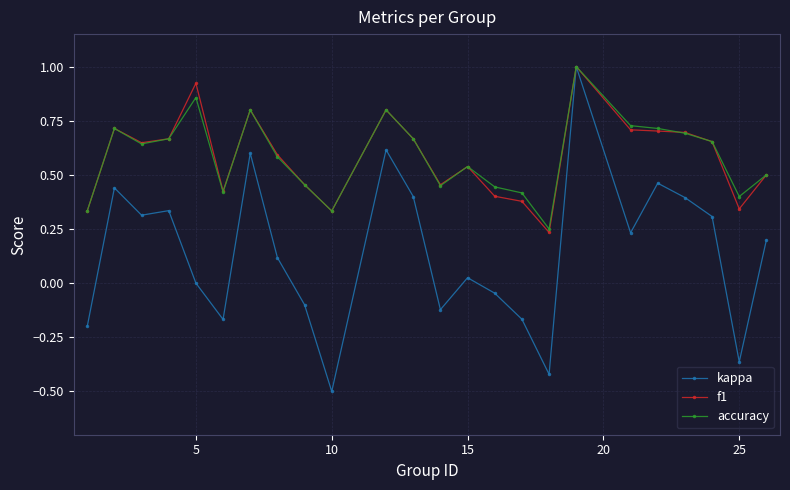

True or false: kappa has more than 0 points higher than both neighbors.

True